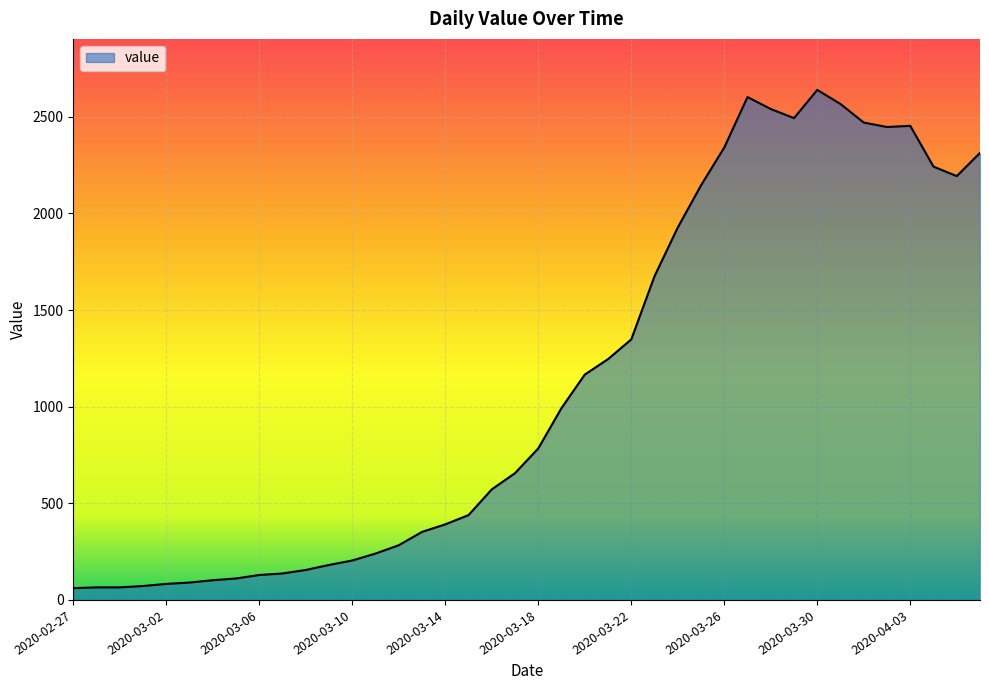

What is the difference between the maximum and minimum values?

2578